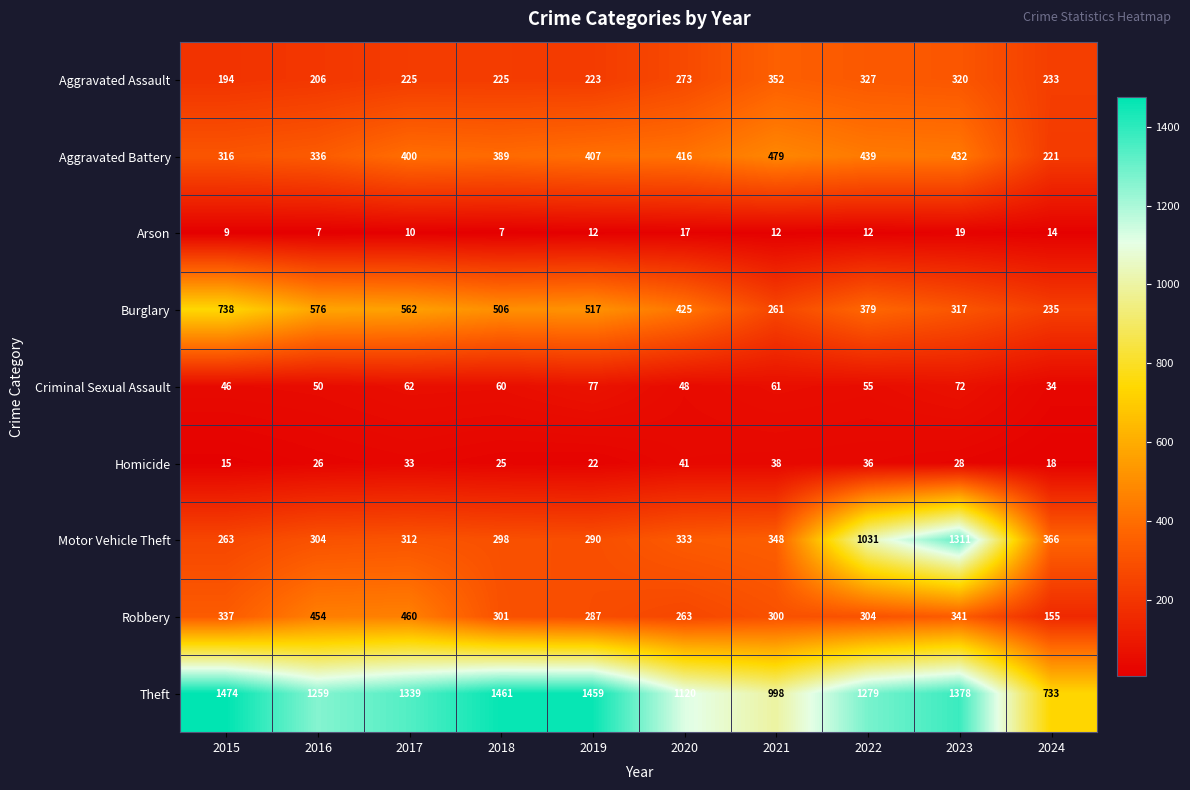

What is the difference between the highest and lowest values at 2023?

1359